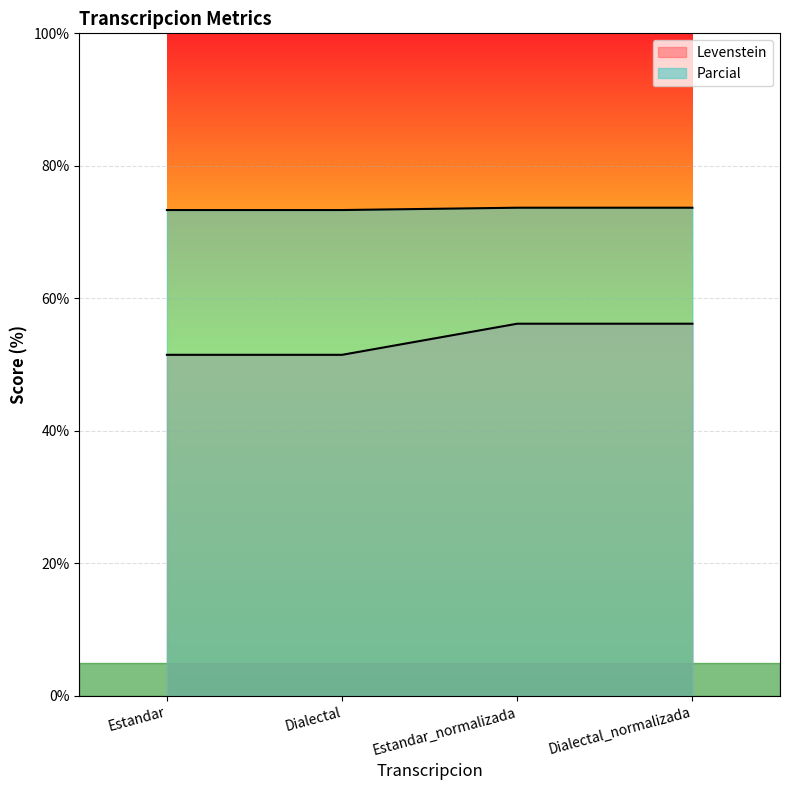

Reading left to right, list all the values displayed in this chart.

Levenstein: Estandar=51.5	Dialectal=51.5	Estandar_normalizada=56.2	Dialectal_normalizada=56.2
Parcial: Estandar=73.3	Dialectal=73.3	Estandar_normalizada=73.7	Dialectal_normalizada=73.7